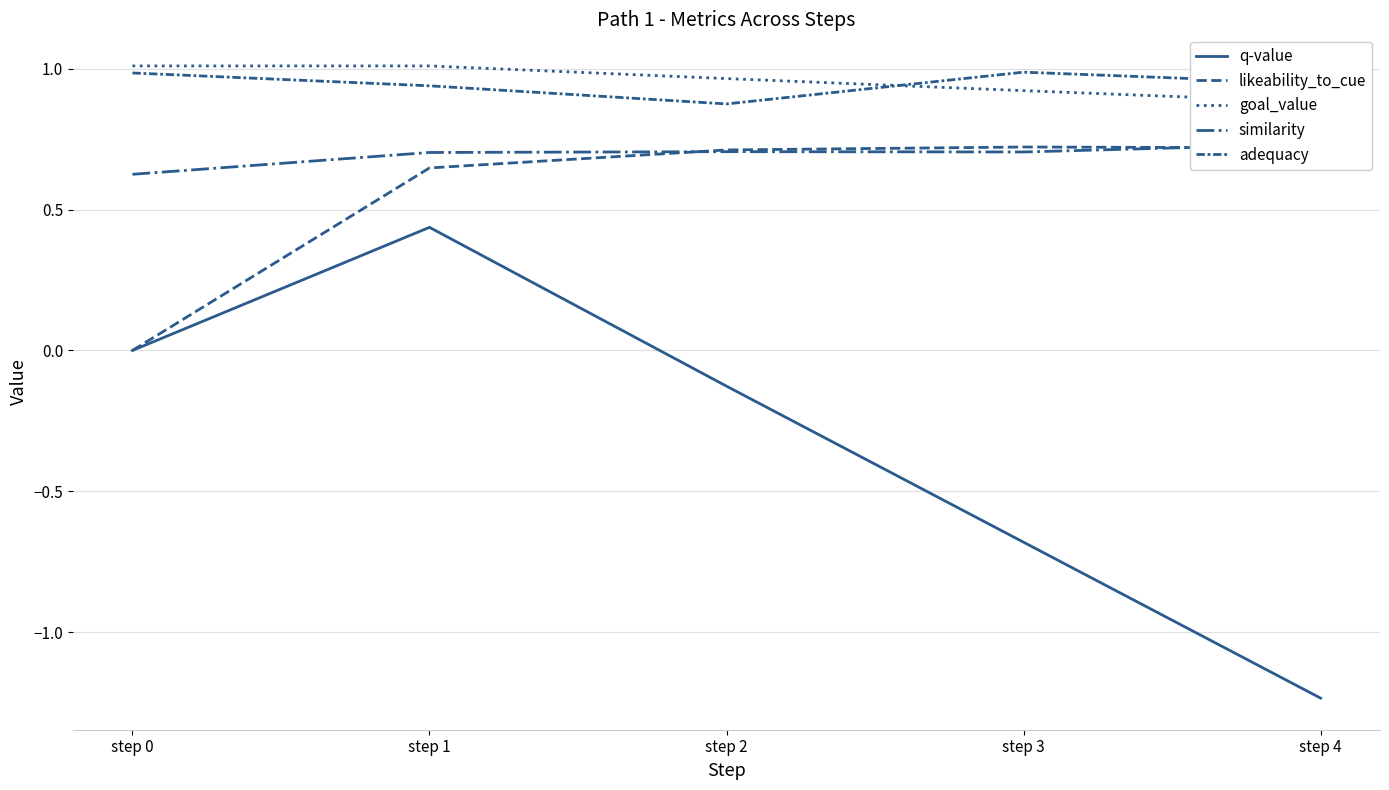

Reading left to right, extract all data points from this chart.

q-value: 0.0	0.4	-0.1	-0.7	-1.2
likeability_to_cue: 0.0	0.6	0.7	0.7	0.7
goal_value: 1.0	1.0	1.0	0.9	0.9
similarity: 0.6	0.7	0.7	0.7	0.7
adequacy: 1.0	0.9	0.9	1.0	0.9